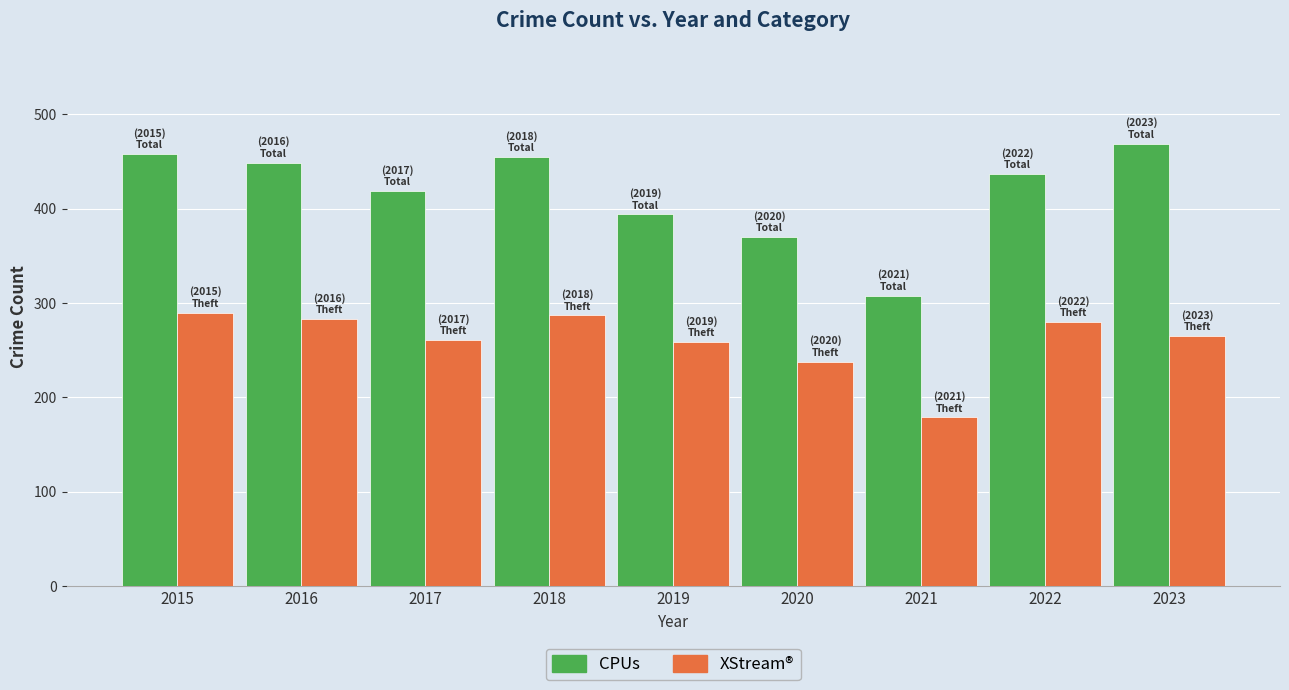

Which series changed the most between 2017 and 2023?

CPUs